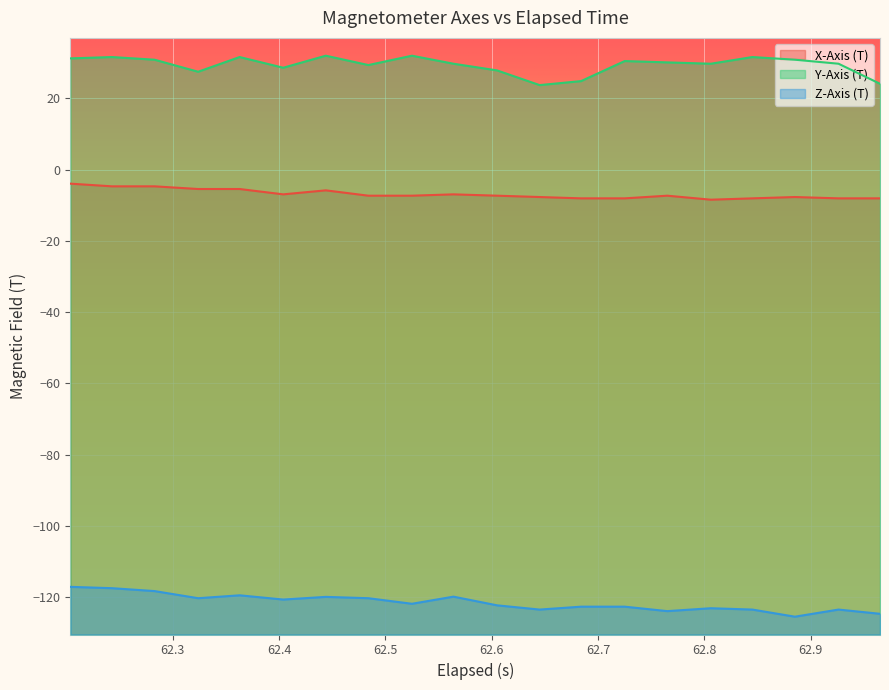

Rank the series by their average value, from highest to lowest.

Y-Axis (T), X-Axis (T), Z-Axis (T)